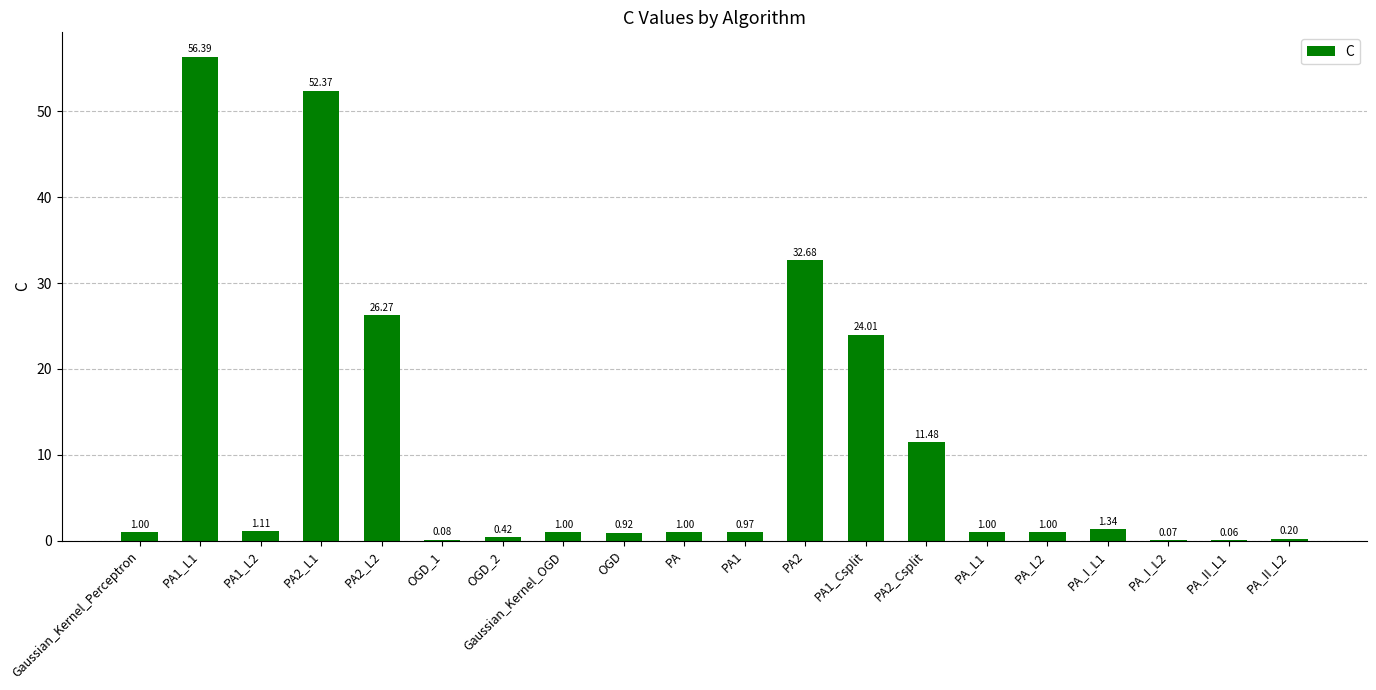

Between OGD_2 and PA_L2, which is larger?

PA_L2